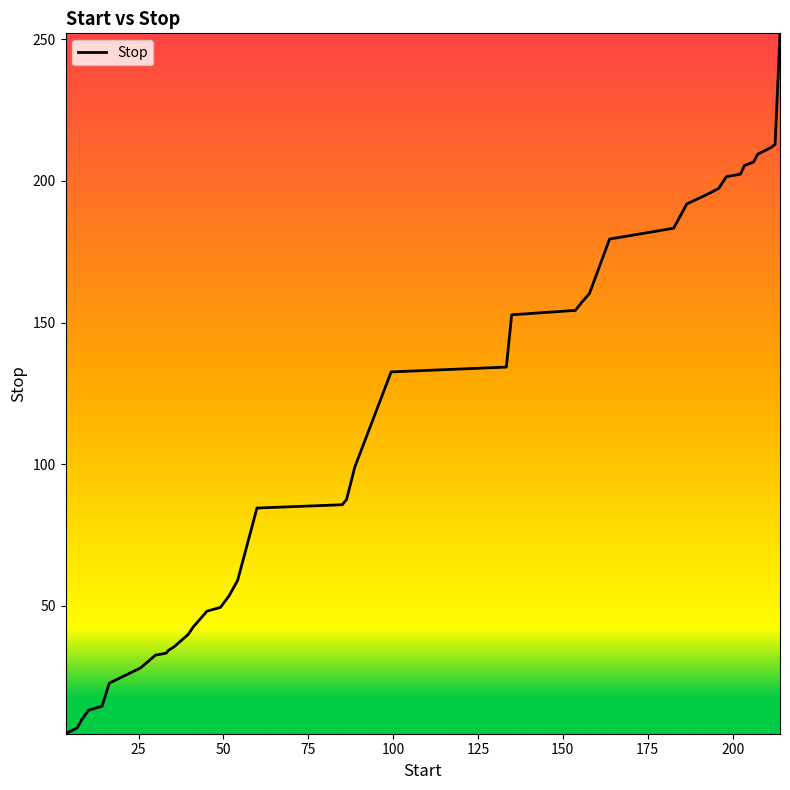

What is the greatest value displayed?

252.1